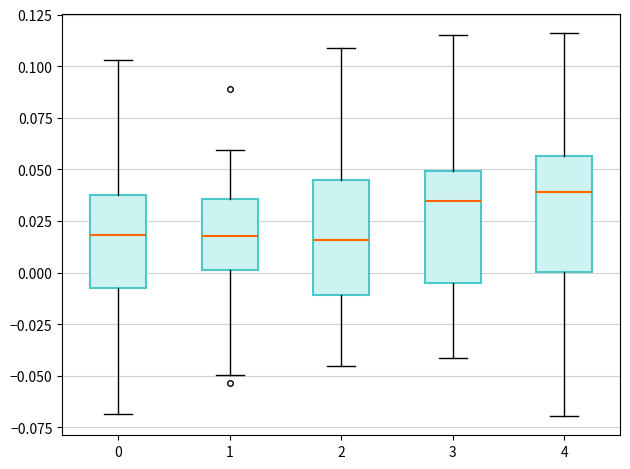

Reading left to right, transcribe this box plot: for each box, give where its median line is, the range the box spans, and where its two whiskers end, as read against the y-axis. The values are not printed on the chart, so give them approximately, as read against the axis.

0: median 0.020, box -0.005 to 0.040, whiskers -0.070 to 0.105
1: median 0.020, box 0.000 to 0.035, whiskers -0.050 to 0.060
2: median 0.015, box -0.010 to 0.045, whiskers -0.045 to 0.110
3: median 0.035, box -0.005 to 0.050, whiskers -0.040 to 0.115
4: median 0.040, box 0.000 to 0.055, whiskers -0.070 to 0.115